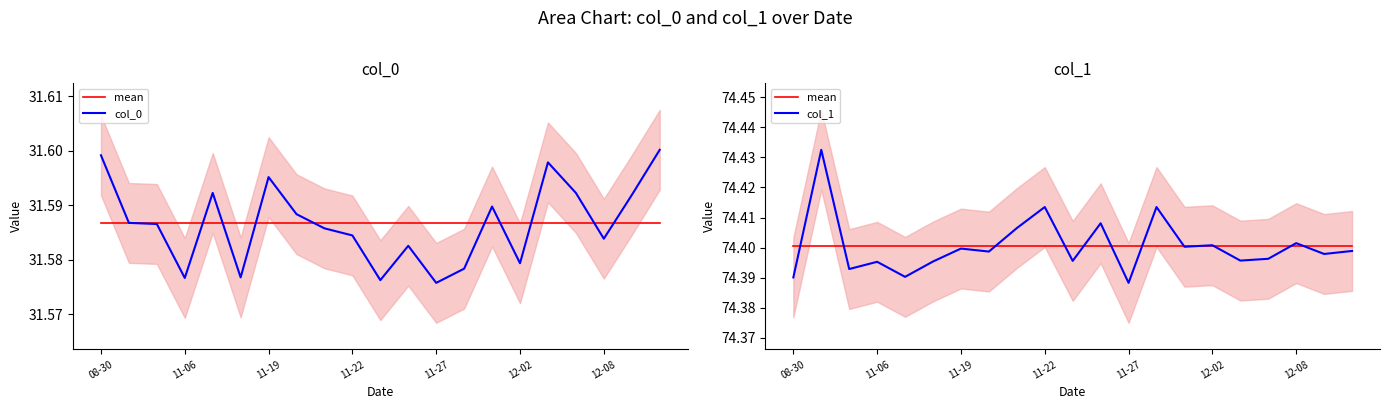

What is the maximum value for col_0?

31.6